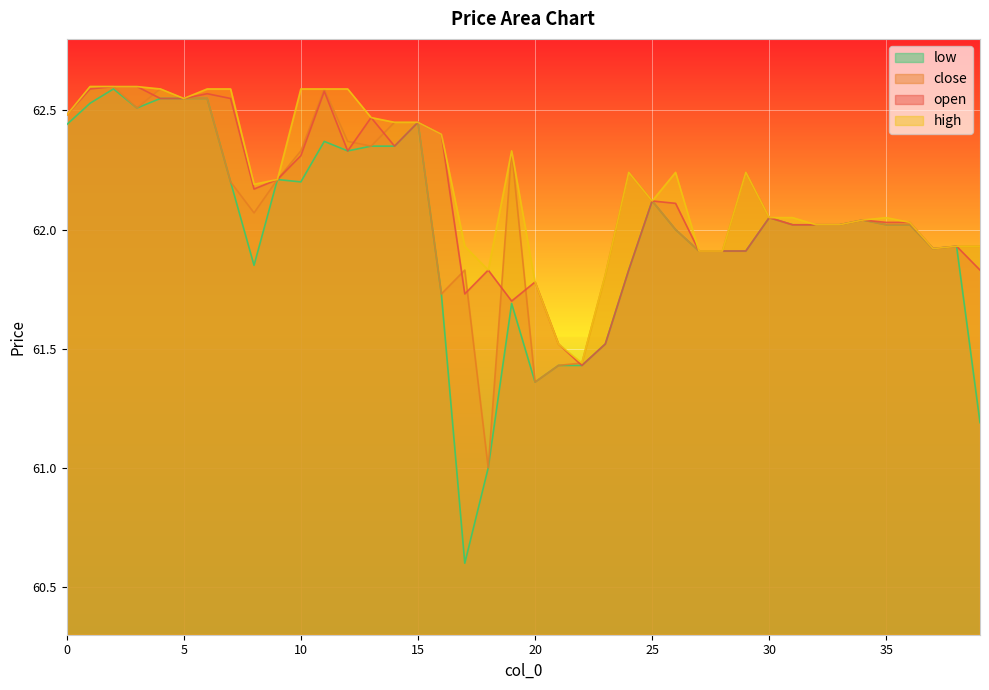

Reading right to left, what are all the values shown in this chart?

open: 61.8	61.9	61.9	62.0	62.0	62.0	62.0	62.0	62.0	62.0	61.9	61.9	61.9	62.1	62.1	61.8	61.5	61.4	61.5	61.8	61.7	61.8	61.7	62.4	62.5	62.4	62.5	62.3	62.6	62.3	62.2	62.2	62.5	62.6	62.5	62.5	62.6	62.6	62.6	62.5
close: 61.9	61.9	61.9	62.0	62.0	62.0	62.0	62.0	62.0	62.0	62.2	61.9	61.9	62.0	62.1	62.2	61.8	61.4	61.4	61.4	62.3	61.0	61.8	61.7	62.5	62.5	62.4	62.4	62.6	62.3	62.2	62.1	62.2	62.5	62.5	62.6	62.5	62.6	62.6	62.5
high: 61.9	61.9	61.9	62.0	62.0	62.0	62.0	62.0	62.0	62.0	62.2	61.9	61.9	62.2	62.1	62.2	61.8	61.4	61.5	61.8	62.3	61.8	61.9	62.4	62.5	62.5	62.5	62.6	62.6	62.6	62.2	62.2	62.6	62.6	62.5	62.6	62.6	62.6	62.6	62.5
low: 61.2	61.9	61.9	62.0	62.0	62.0	62.0	62.0	62.0	62.0	61.9	61.9	61.9	62.0	62.1	61.8	61.5	61.4	61.4	61.4	61.7	61.0	60.6	61.7	62.5	62.4	62.4	62.3	62.4	62.2	62.2	61.9	62.2	62.5	62.5	62.5	62.5	62.6	62.5	62.4